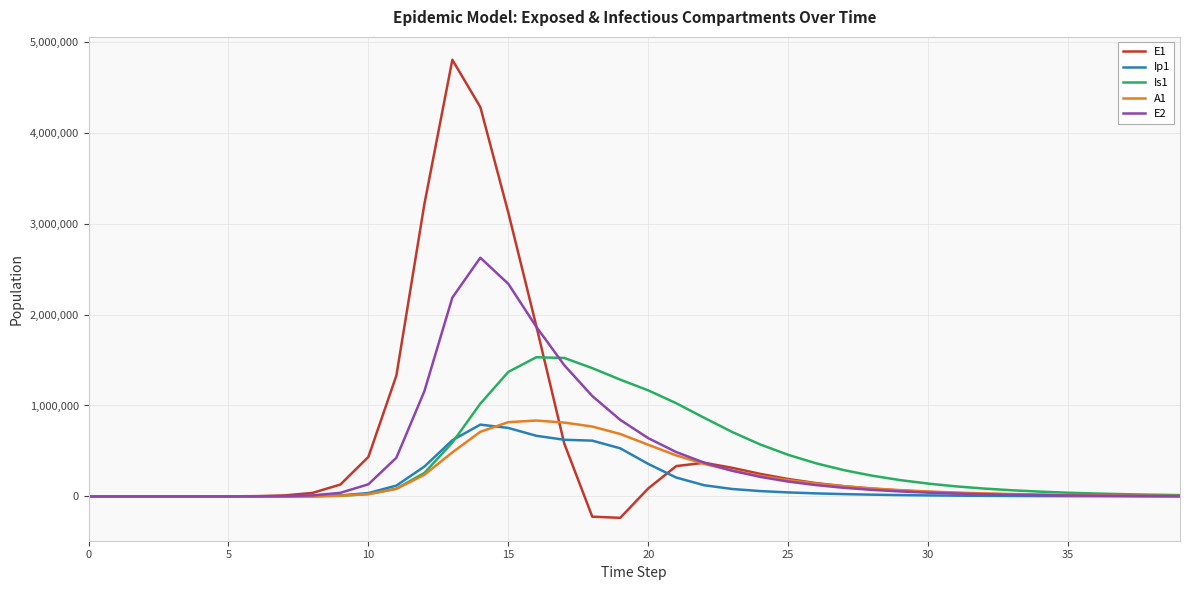

Which series has the widest spread of values?

E1